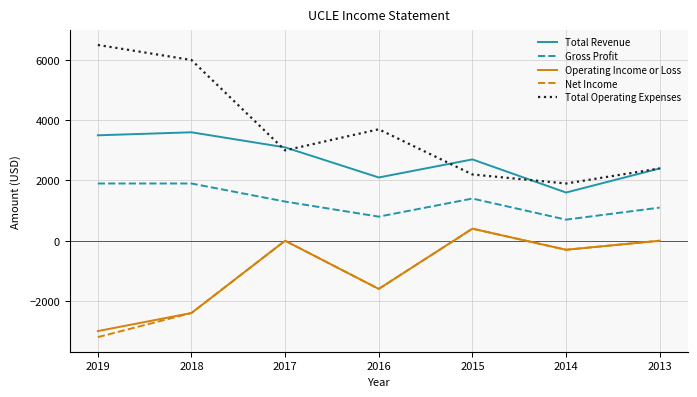

At which label is Operating Income or Loss closest to -1300?

2016